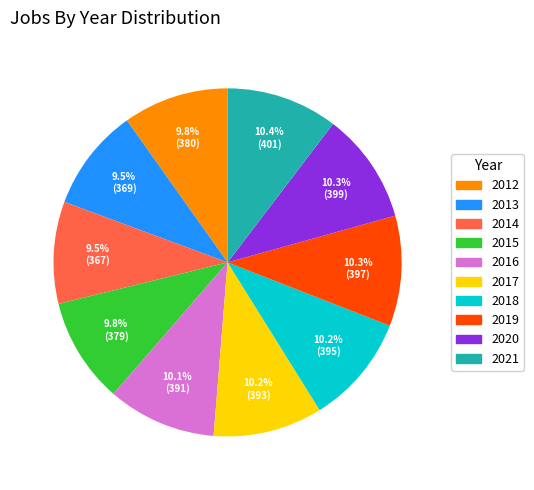

To the nearest percent, what portion does 2021 represent?

10%